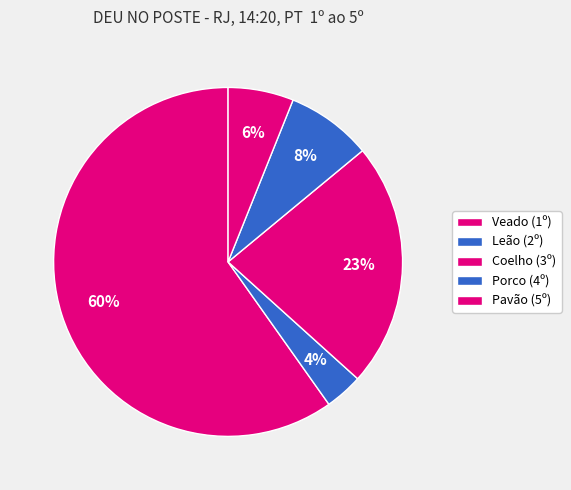

Count the number of slices in the pie.

5